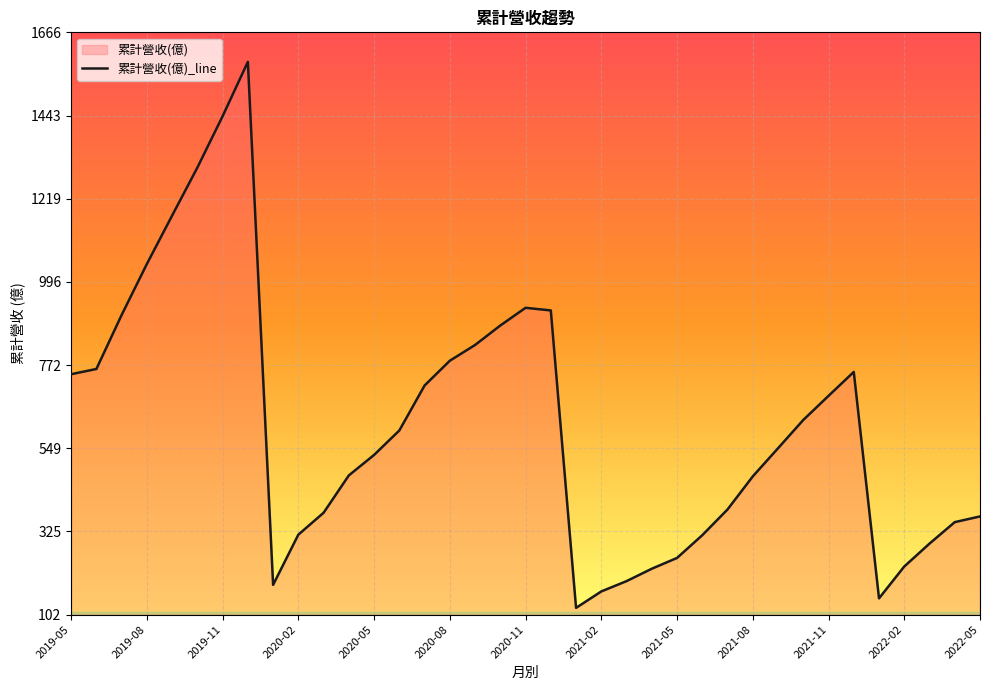

What is the label of the 17th point from the right?

2021-01